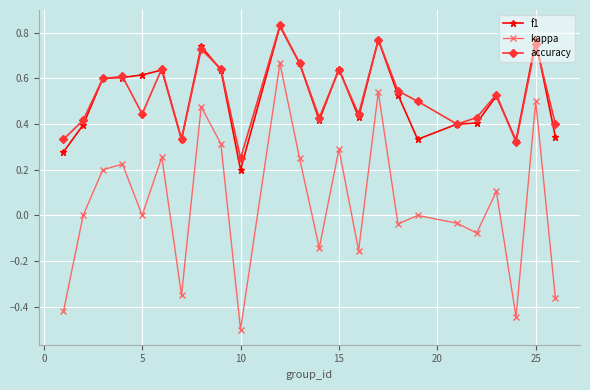

True or false: f1 has more than 2 points higher than both neighbors.

True